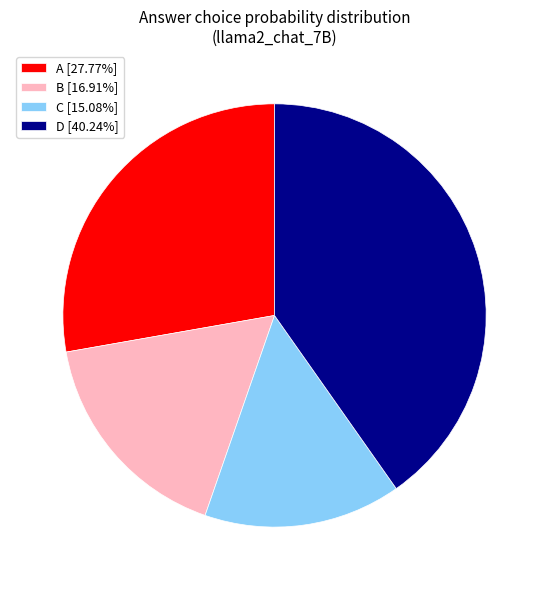

Does any single category account for the majority?

No